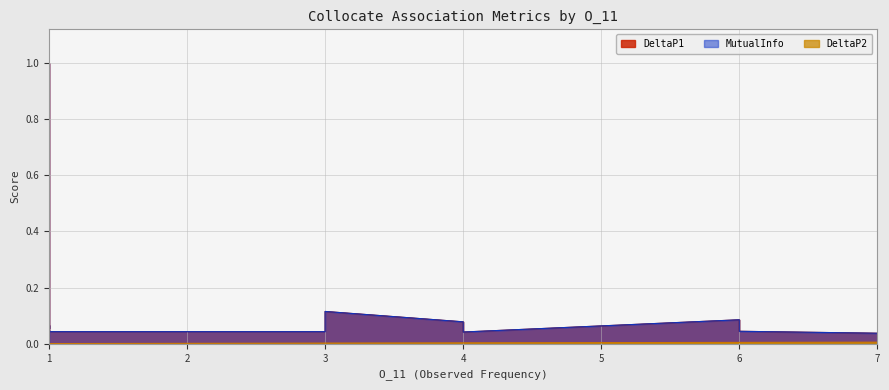

What is the approximate value of MutualInfo at 4?

0.1